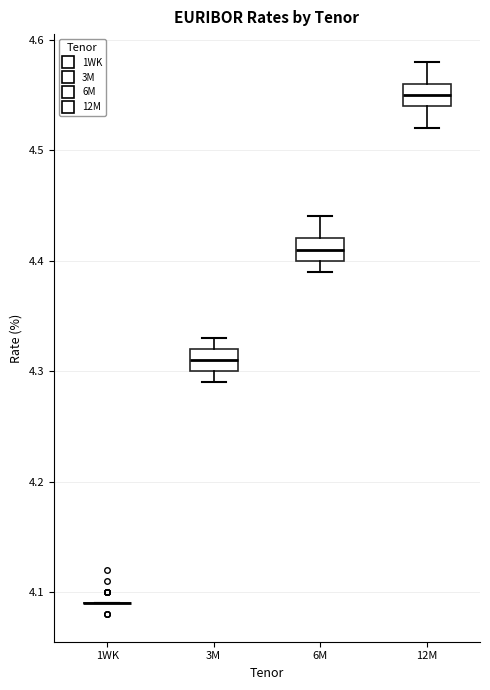

Where is the upper edge of the box for 12M on the y-axis? The values are not printed on the chart, so give them approximately, as read against the axis.

4.56